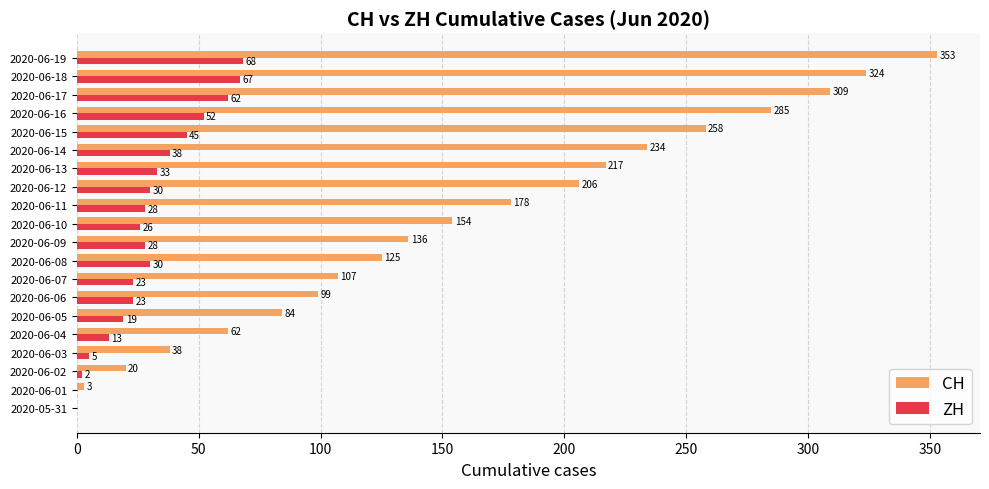

What is the maximum value shown in the chart?

353